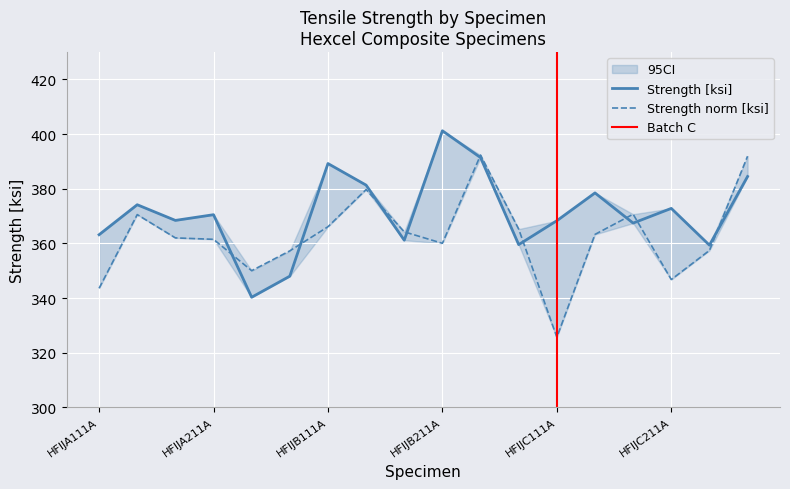

Is it true that Strength [ksi] equals 363.2 at HFIJA111A?

True